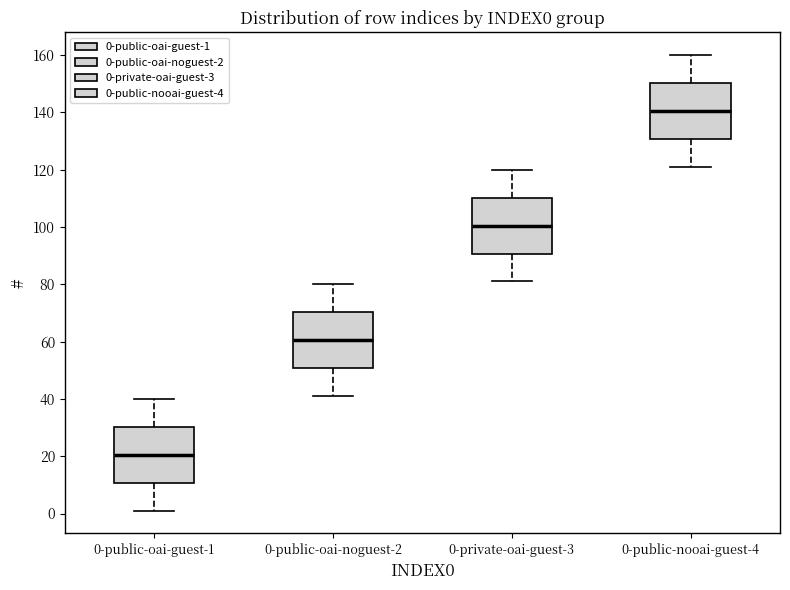

Reading left to right, transcribe this box plot: for each box, give where its median line is, the range the box spans, and where its two whiskers end, as read against the y-axis. The values are not printed on the chart, so give them approximately, as read against the axis.

0-public-oai-guest-1: median 20, box 10 to 30, whiskers 2 to 40
0-public-oai-noguest-2: median 60, box 50 to 70, whiskers 42 to 80
0-private-oai-guest-3: median 100, box 90 to 110, whiskers 82 to 120
0-public-nooai-guest-4: median 140, box 130 to 150, whiskers 122 to 160